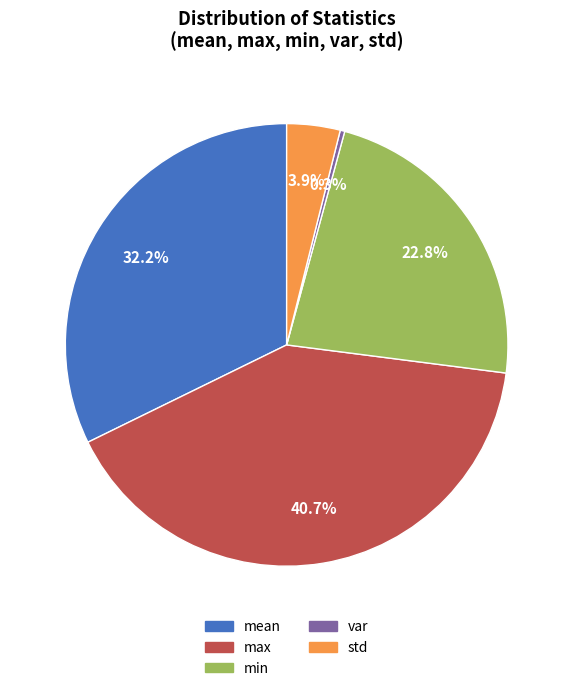

Is there a majority slice in this chart?

No